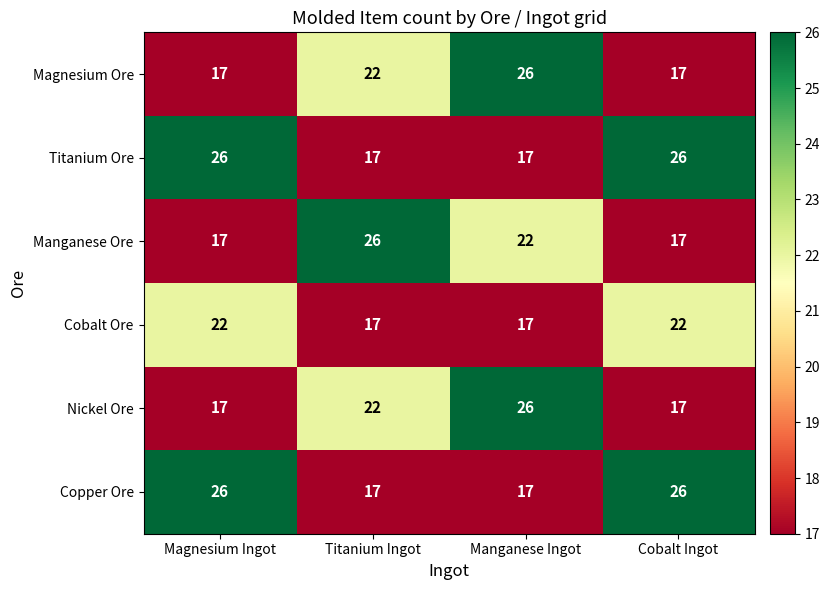

How many categories are shown in the chart?

4